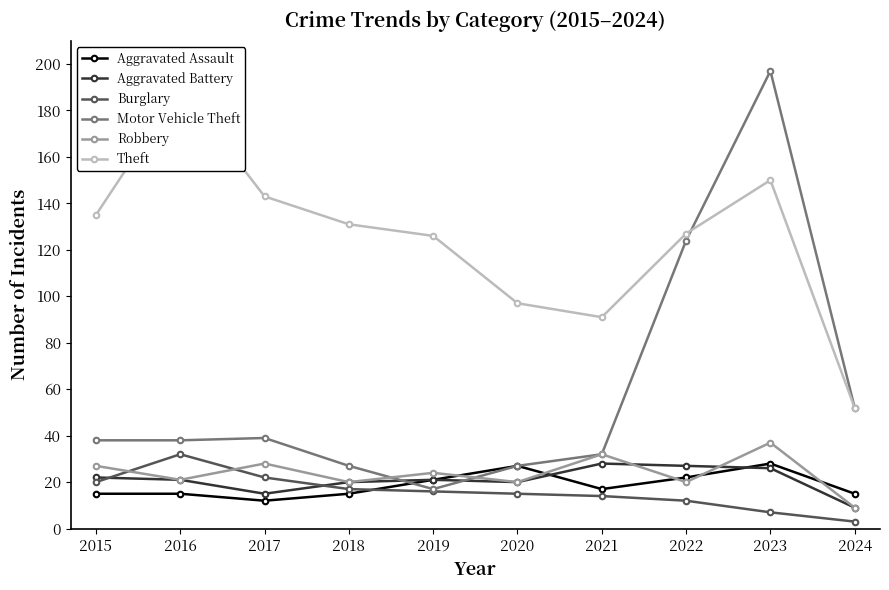

What are all the series names shown in the legend?

Aggravated Assault, Aggravated Battery, Burglary, Motor Vehicle Theft, Robbery, Theft